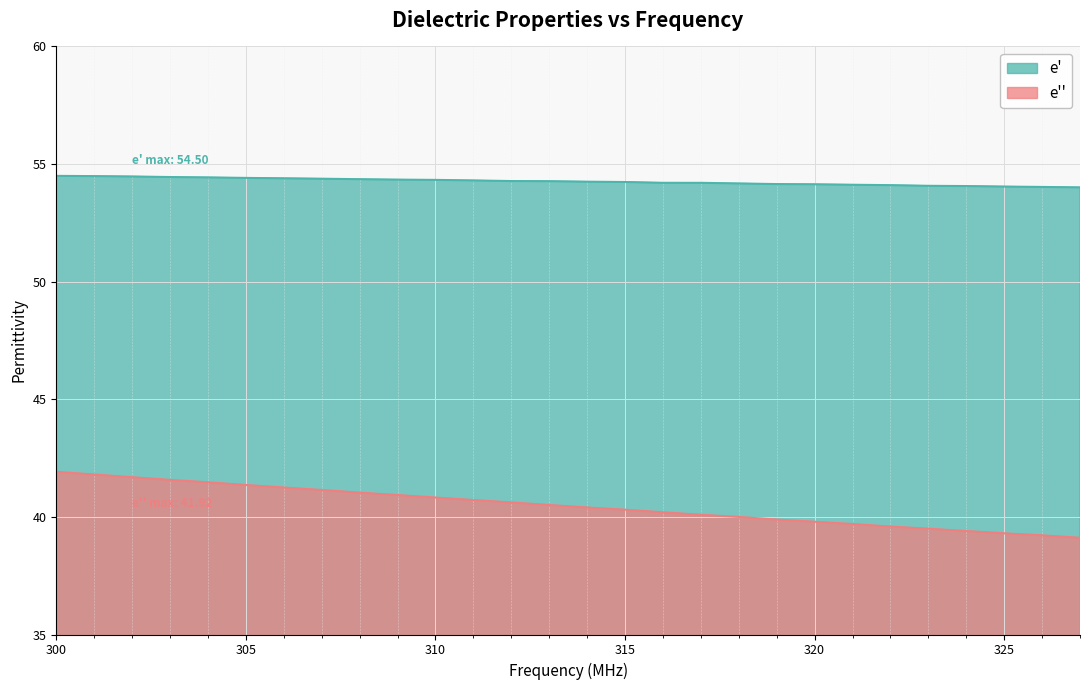

Which series has the widest spread of values?

e''